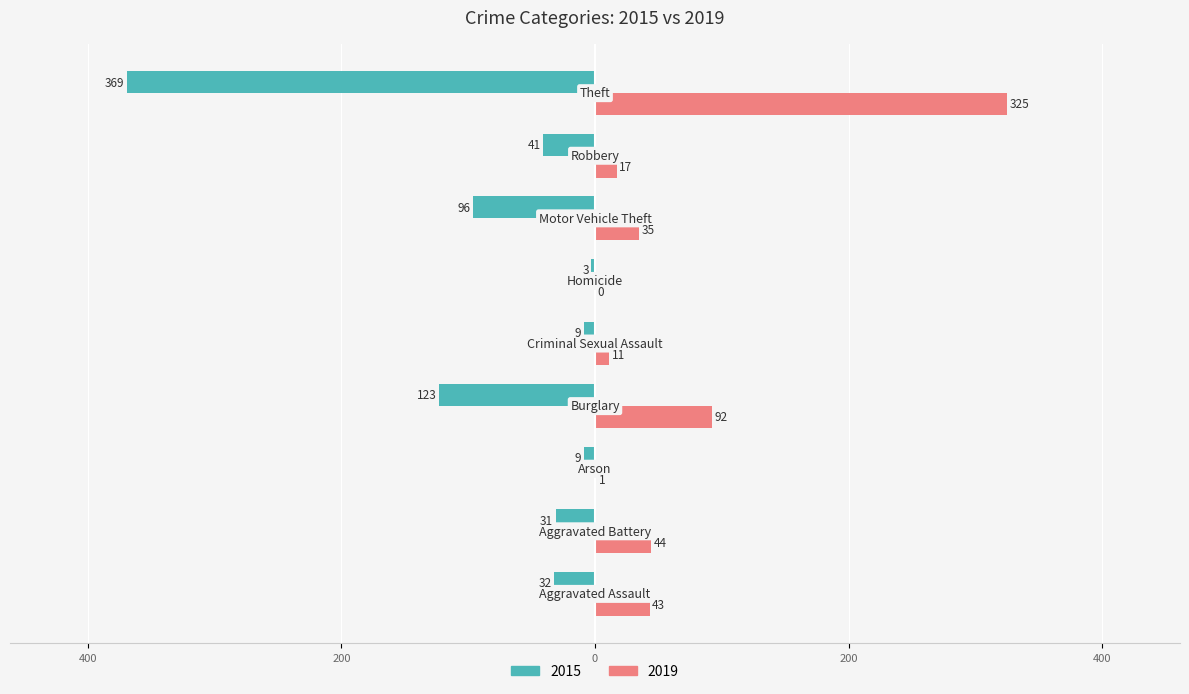

What are all the series names shown in the legend?

2015, 2019